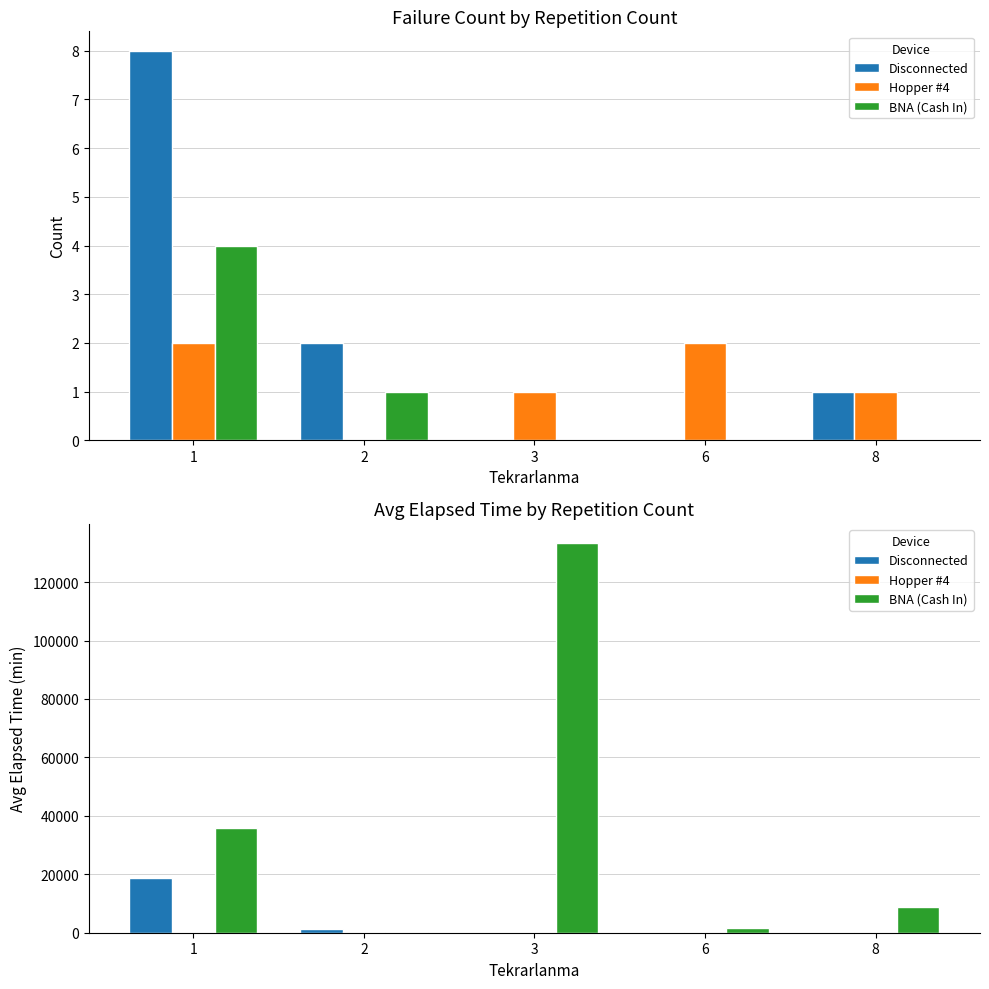

Between 8 and 3, which is larger?

8